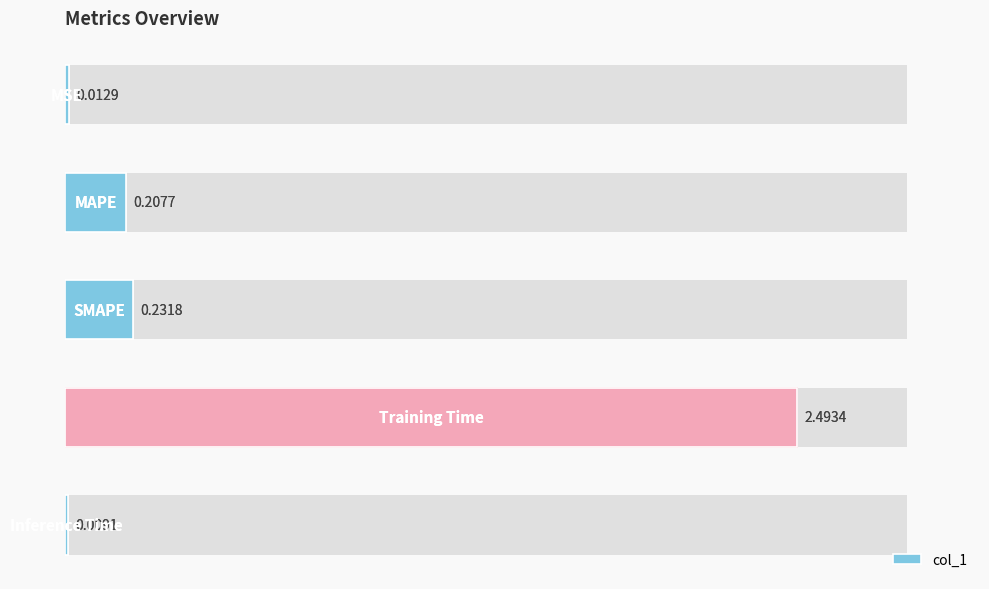

What position from the right is 0.0?

5